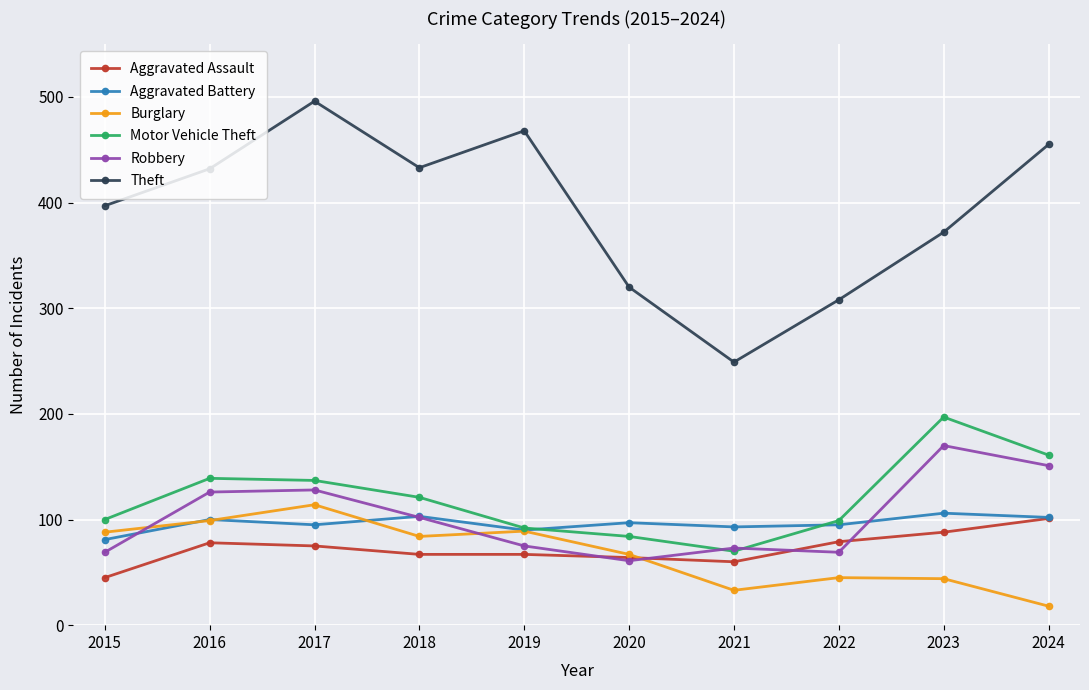

Where is the first local minimum for Theft?

2018